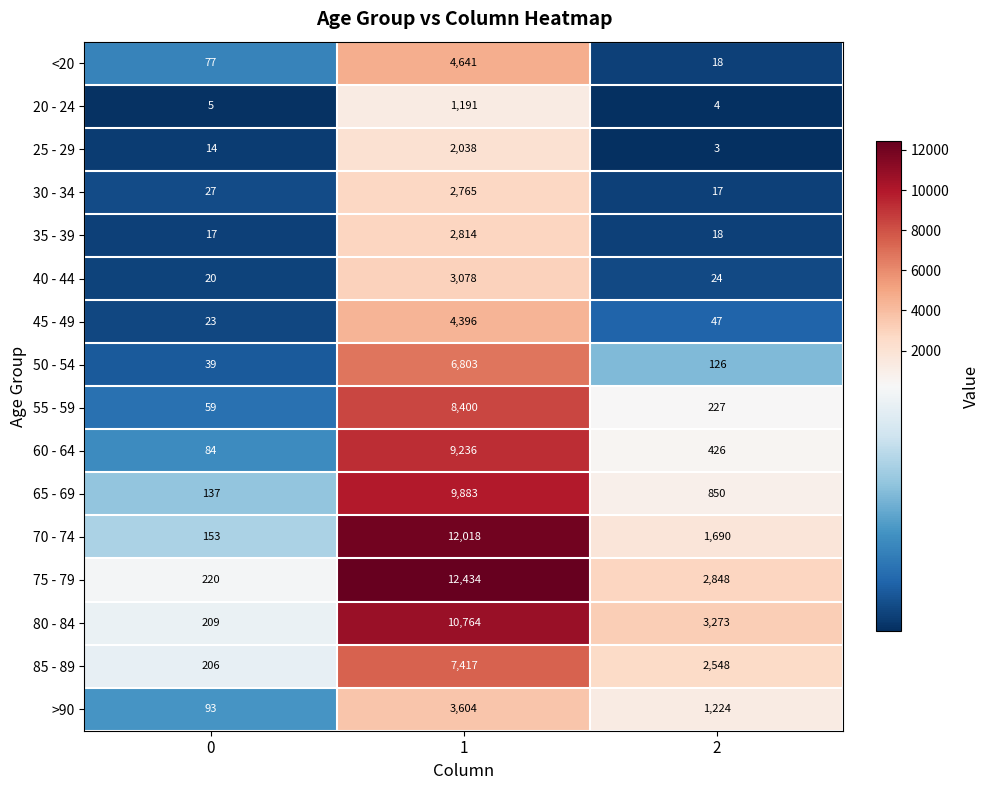

How many data points does each series have?

3